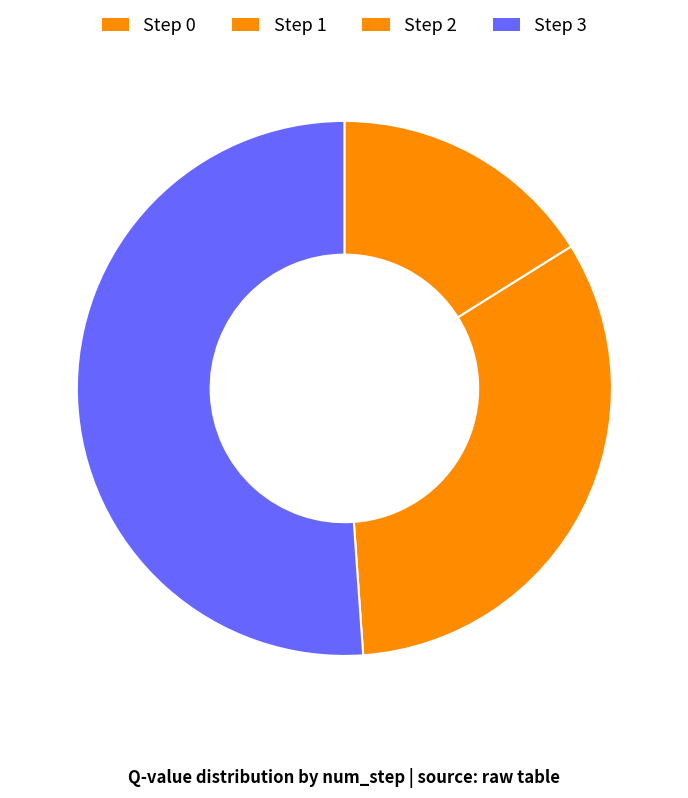

Is there a majority slice in this chart?

Yes